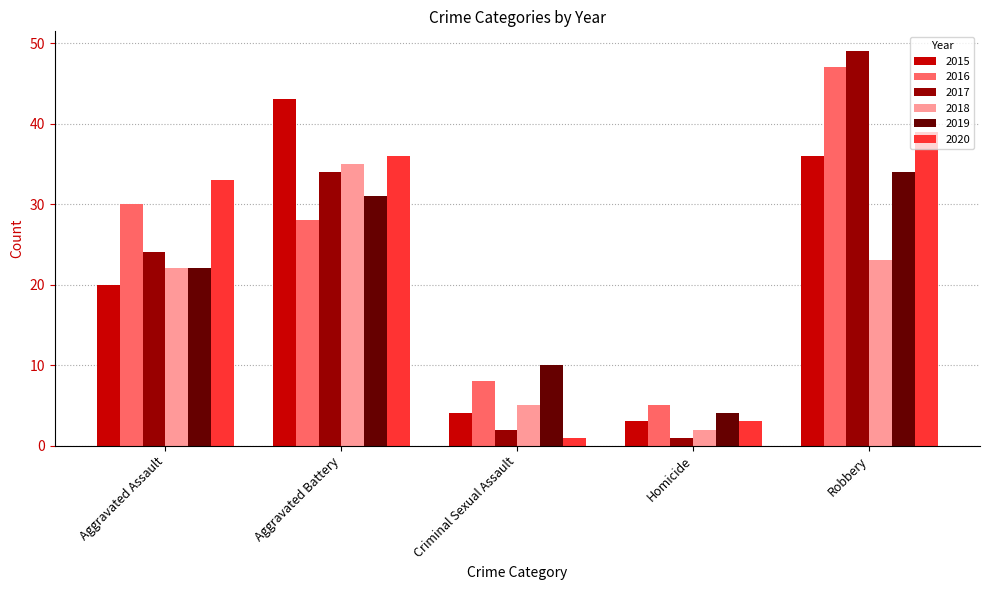

Is the value of 2015 at Homicide greater than the value of 2018 at Robbery?

No